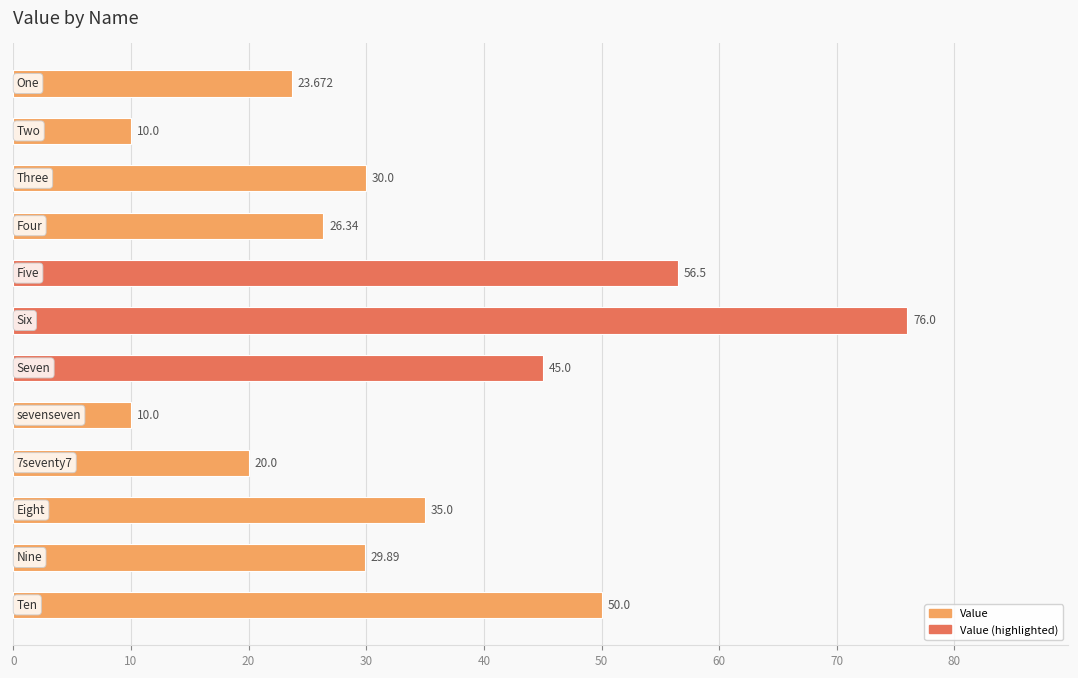

What is the difference between the maximum and second lowest values?

66.0